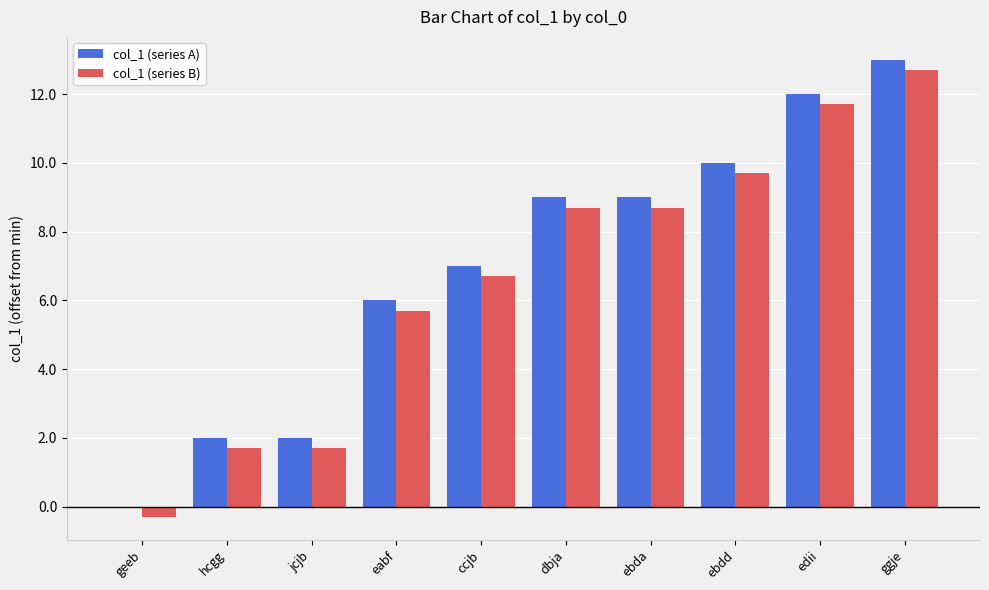

At which category is the sum across all series the highest?

ggje